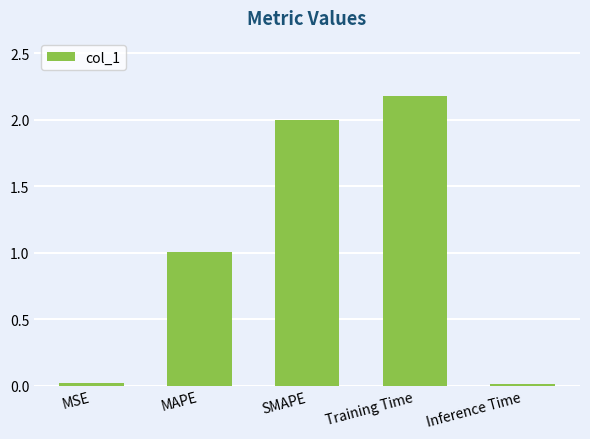

What is the change in value from MSE to SMAPE?

+2.0